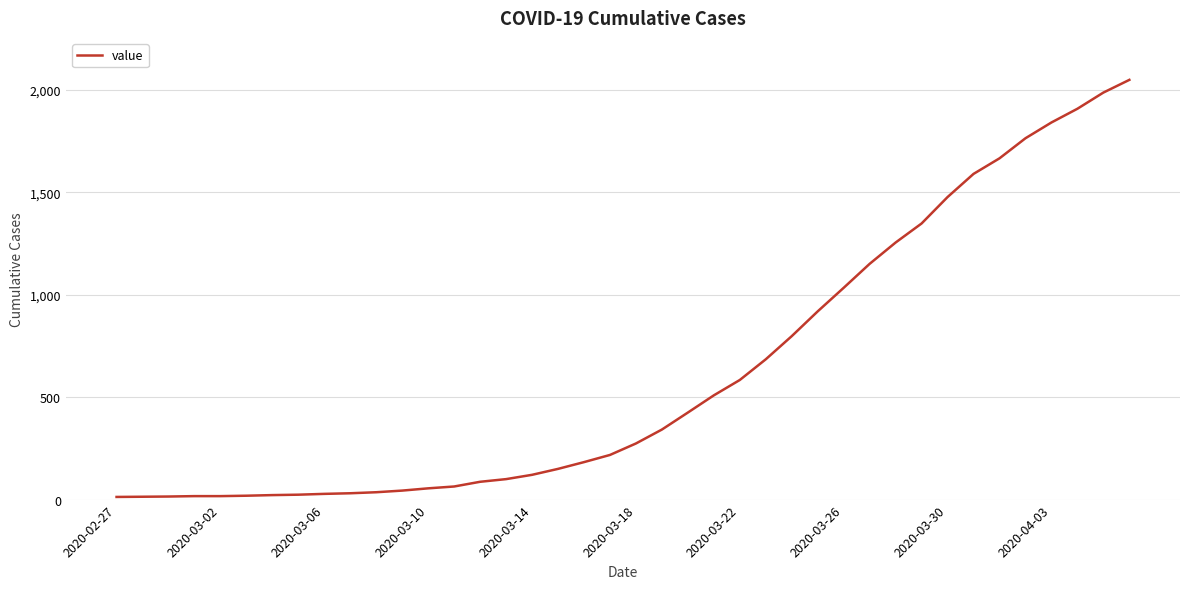

What is the greatest value displayed?

2049